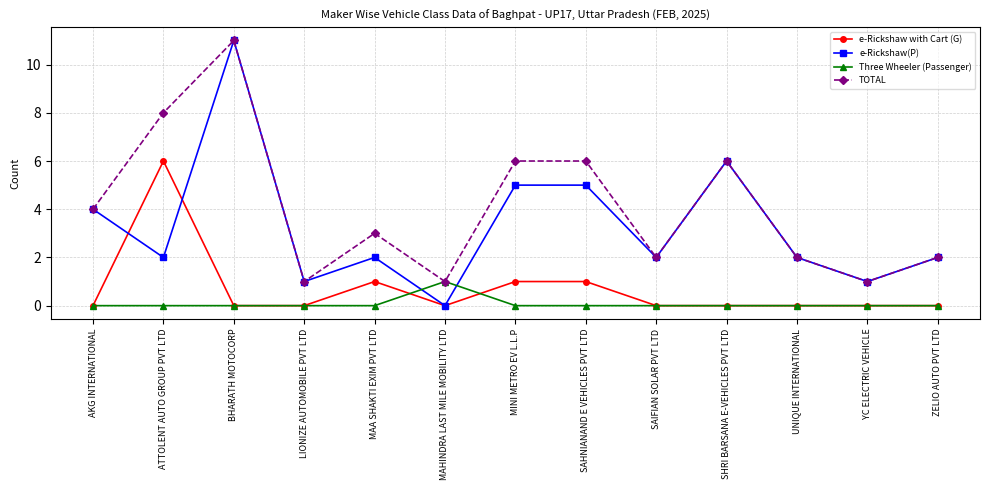

What is the difference between the second highest and second lowest values in the e-Rickshaw(P) series?

5